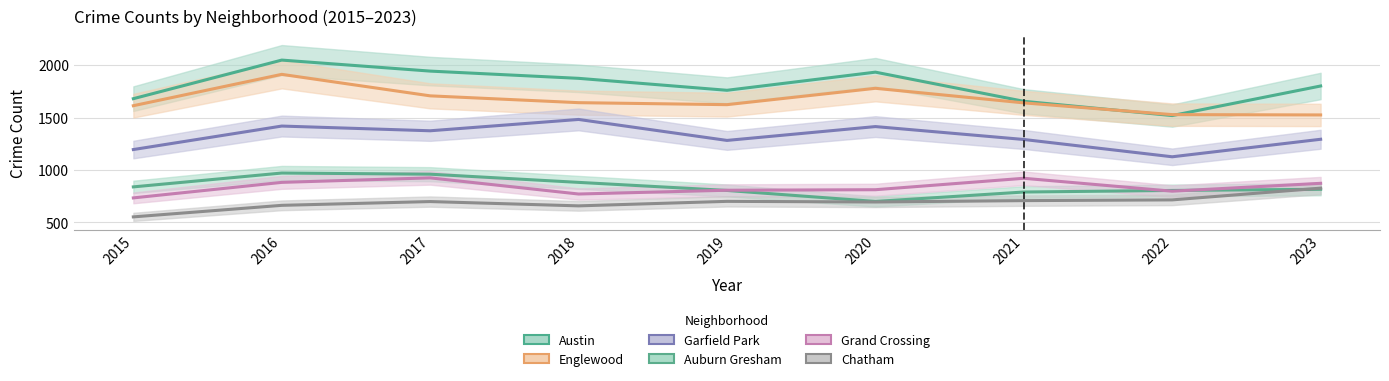

Which series has the largest total across all categories?

Austin